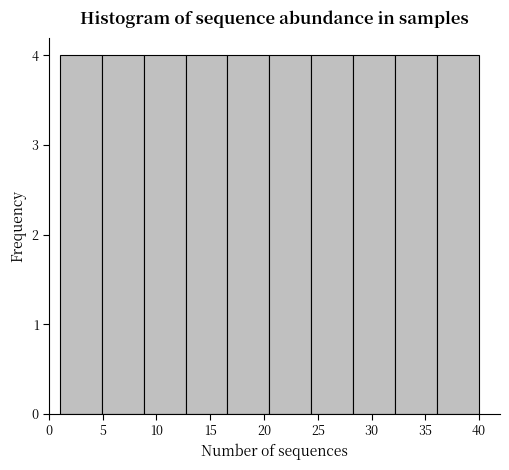

Reading left to right, list every bar in this chart as the range it spans on the x-axis followed by its height. Neither the bar edges nor the heights are printed on the chart, so give them approximately, as read against the axes.

1.0 to 4.9: 4
4.9 to 8.8: 4
8.8 to 12.7: 4
12.7 to 16.6: 4
16.6 to 20.5: 4
20.5 to 24.4: 4
24.4 to 28.3: 4
28.3 to 32.2: 4
32.2 to 36.1: 4
36.1 to 40.0: 4